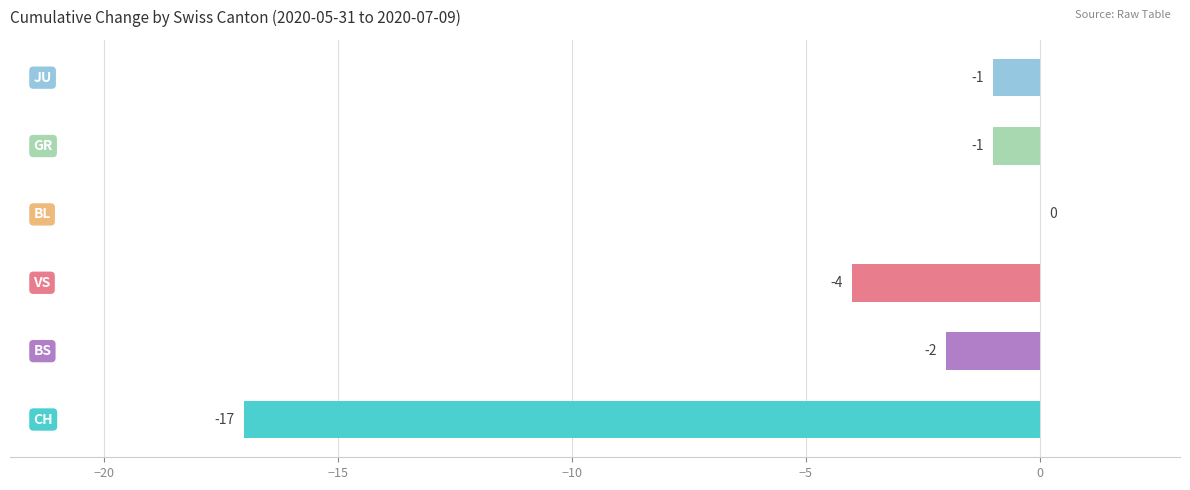

Between 13 and 37, which series saw the biggest shift?

BS